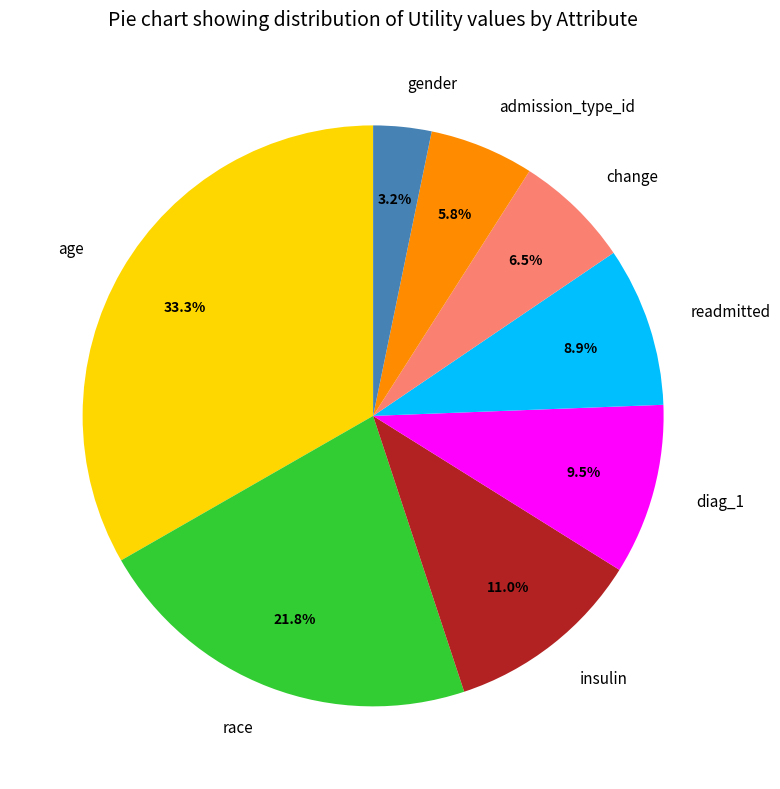

True or false: insulin accounts for 16% of the total.

False